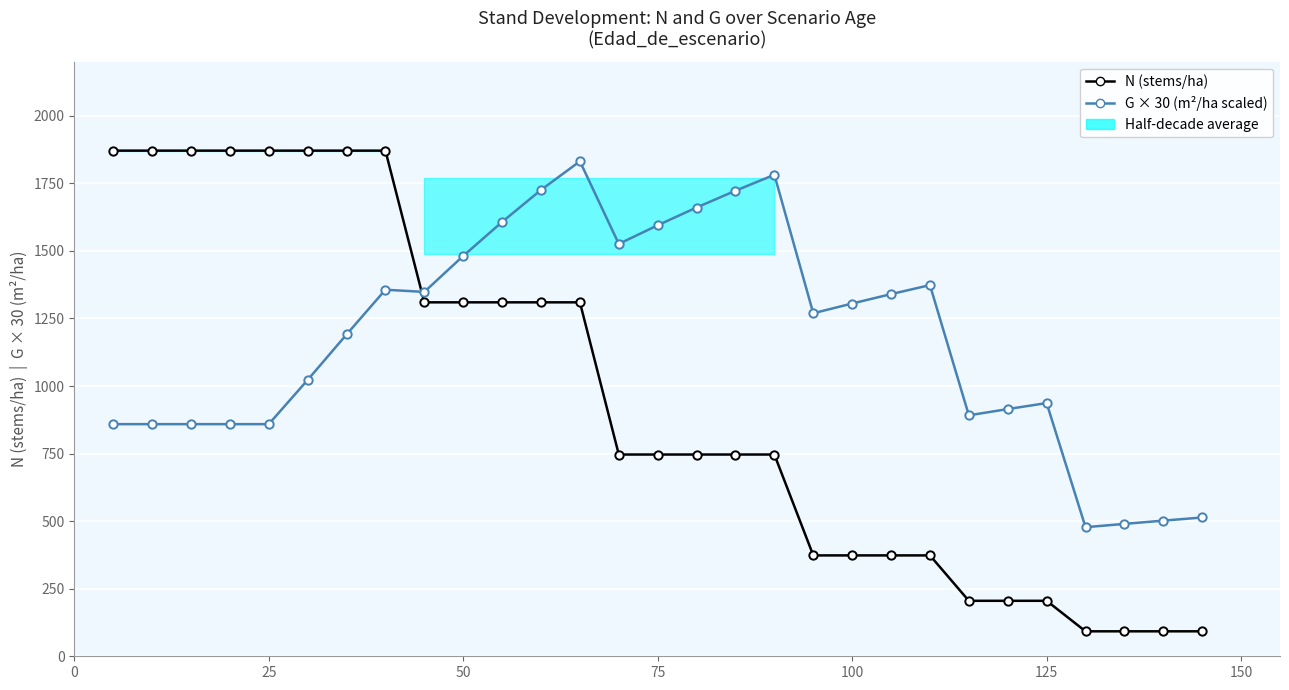

The G × 30 (m²/ha scaled) series shows 613.2 at 100. True or false?

False